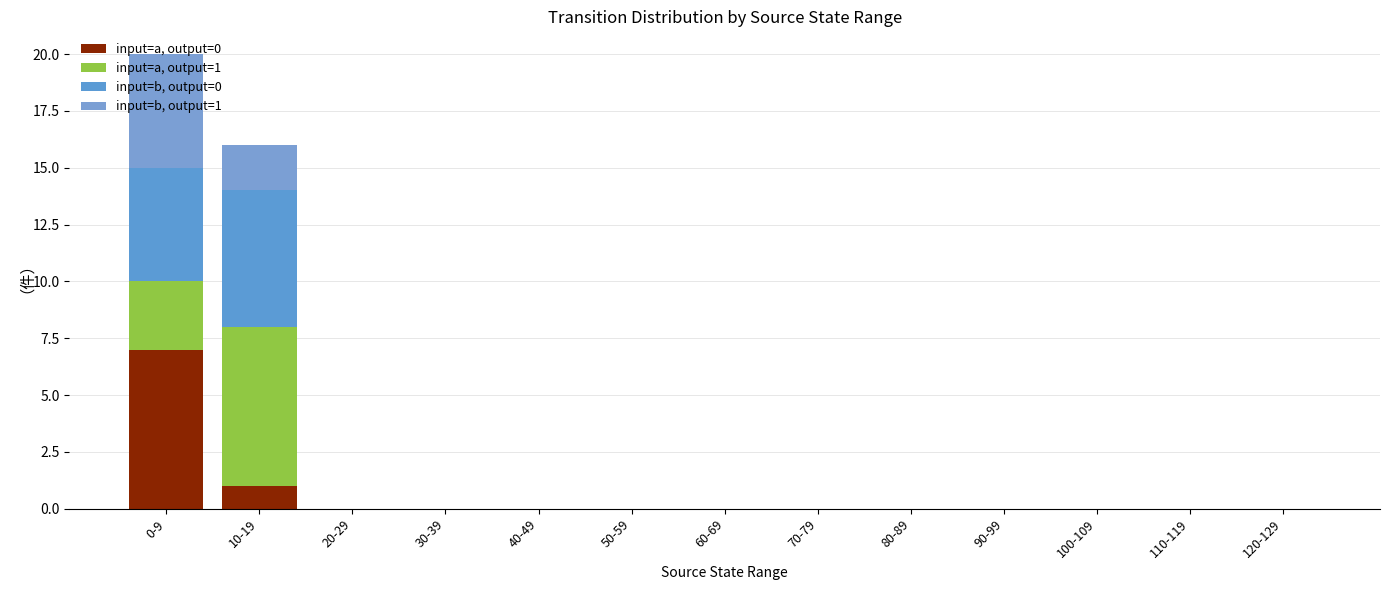

What is the average value of the input=a, output=0 series?

1